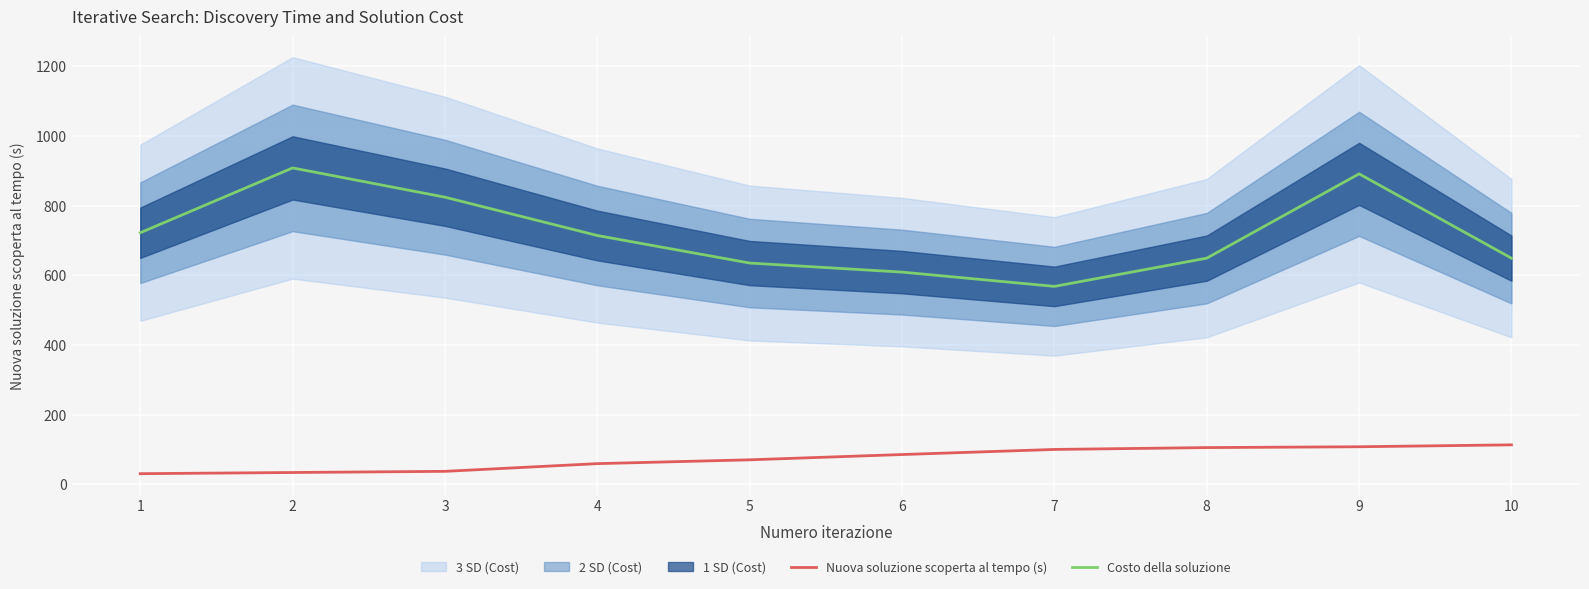

What is the difference between the Nuova soluzione scoperta al tempo (s) values at 1 and 9?

77.3